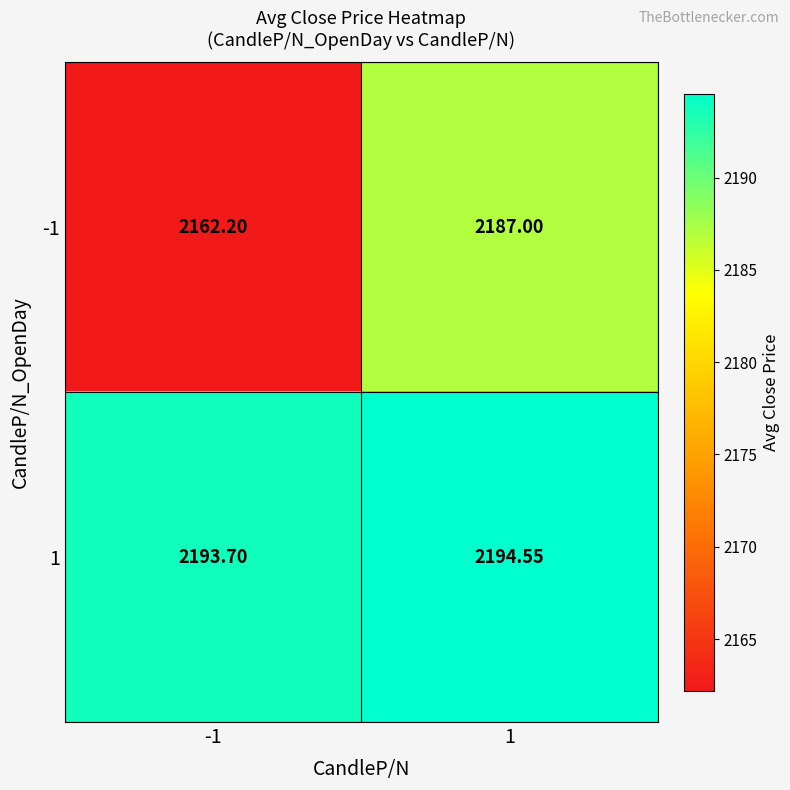

Is the value of 1 at 1 greater than the value of -1 at -1?

Yes